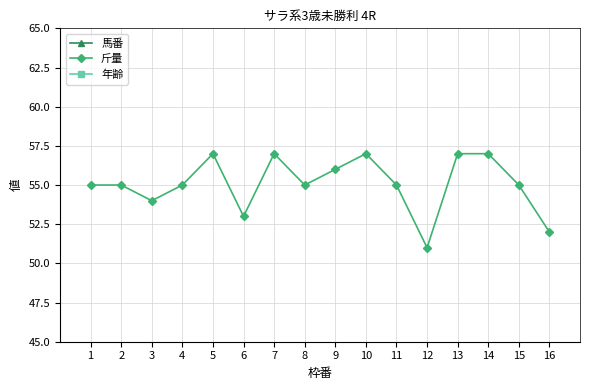

At which label does 斤量 first exceed 55?

5